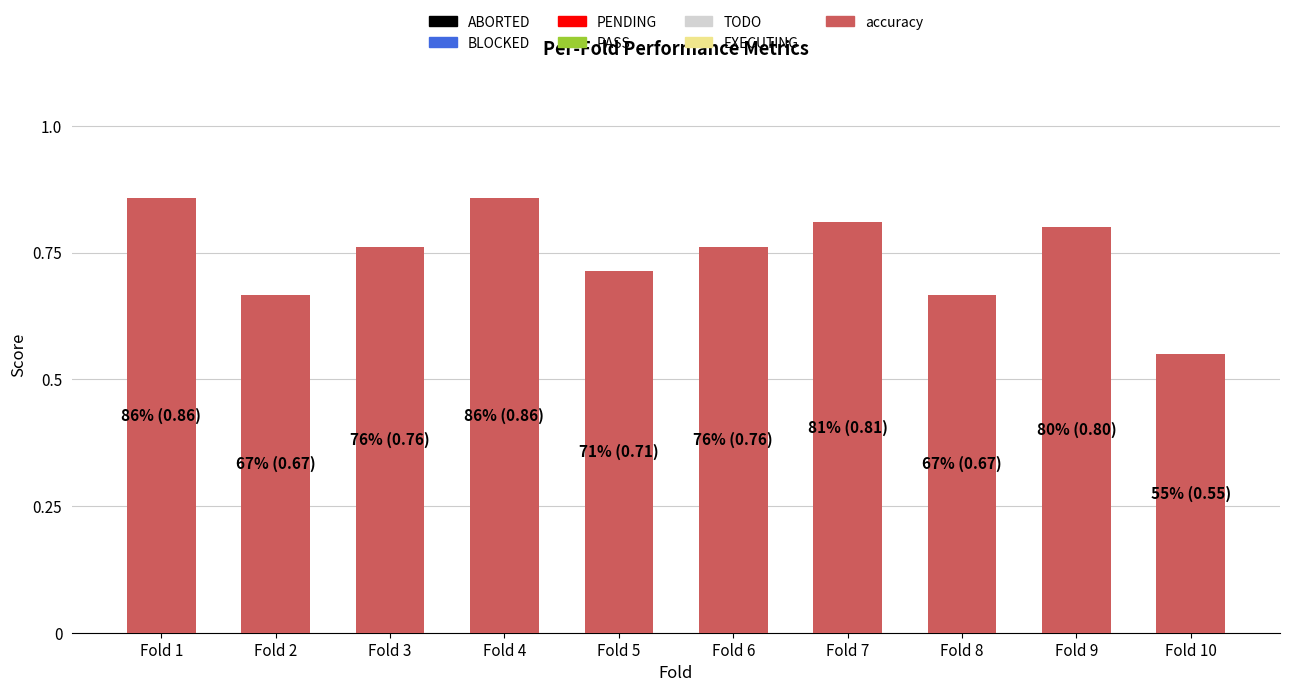

Which label corresponds to the smallest value in the chart?

Fold 10